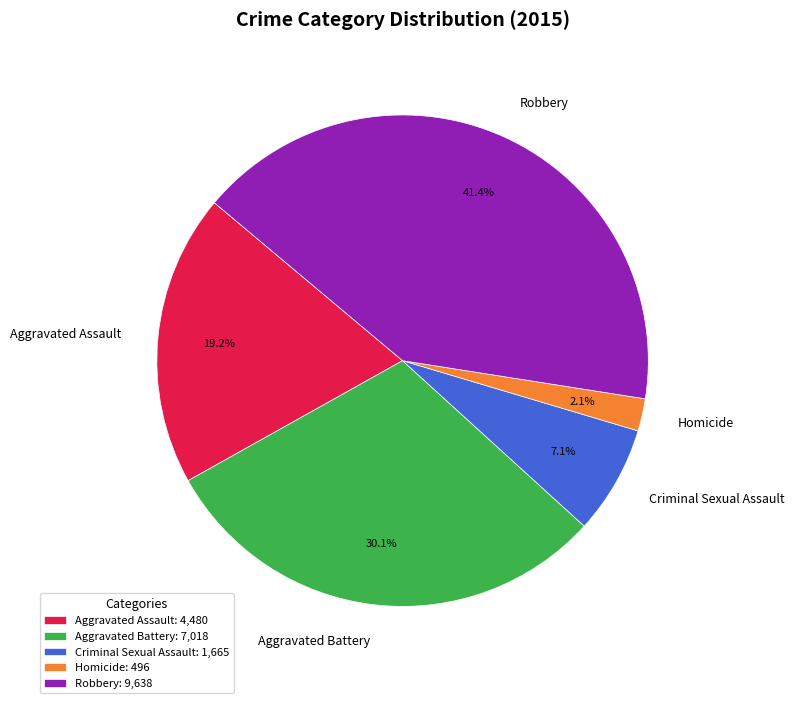

What percentage do Robbery and Criminal Sexual Assault together represent?

48.5%